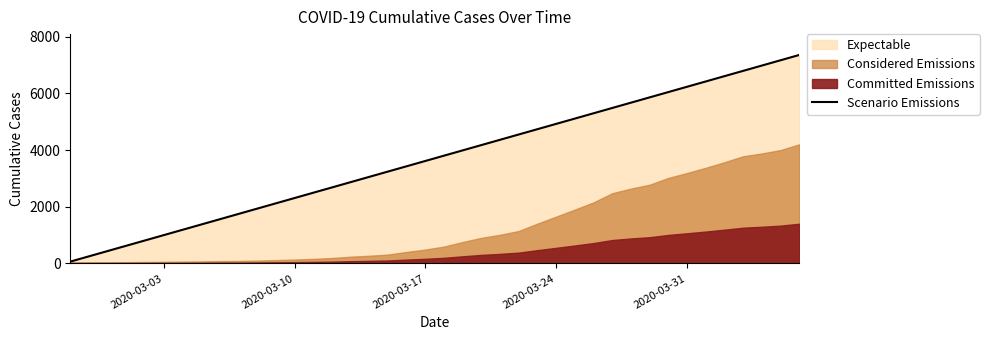

How many values are below 3802?

20